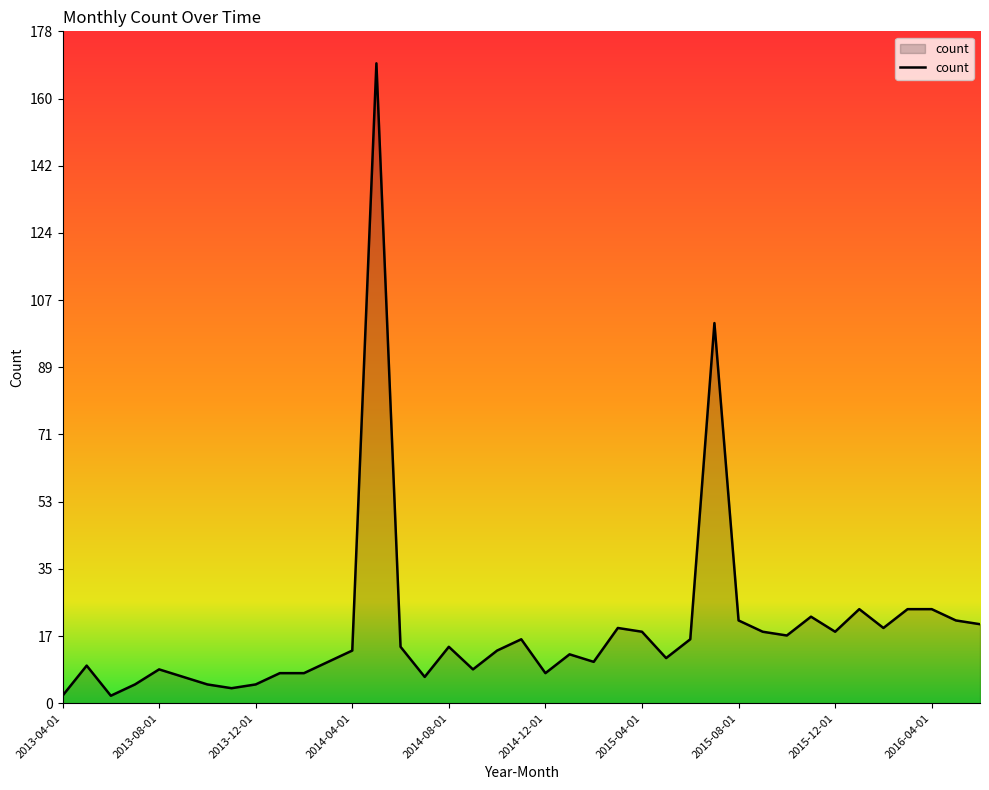

What is the difference between the maximum and minimum values?

168